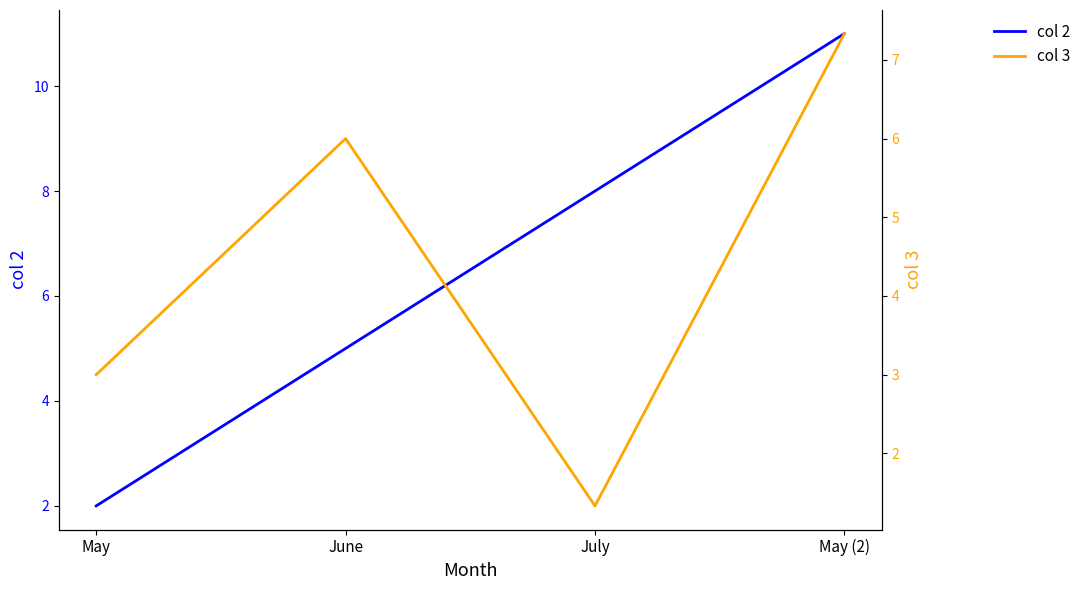

Which category has the highest value in the col 3 series?

May (2)